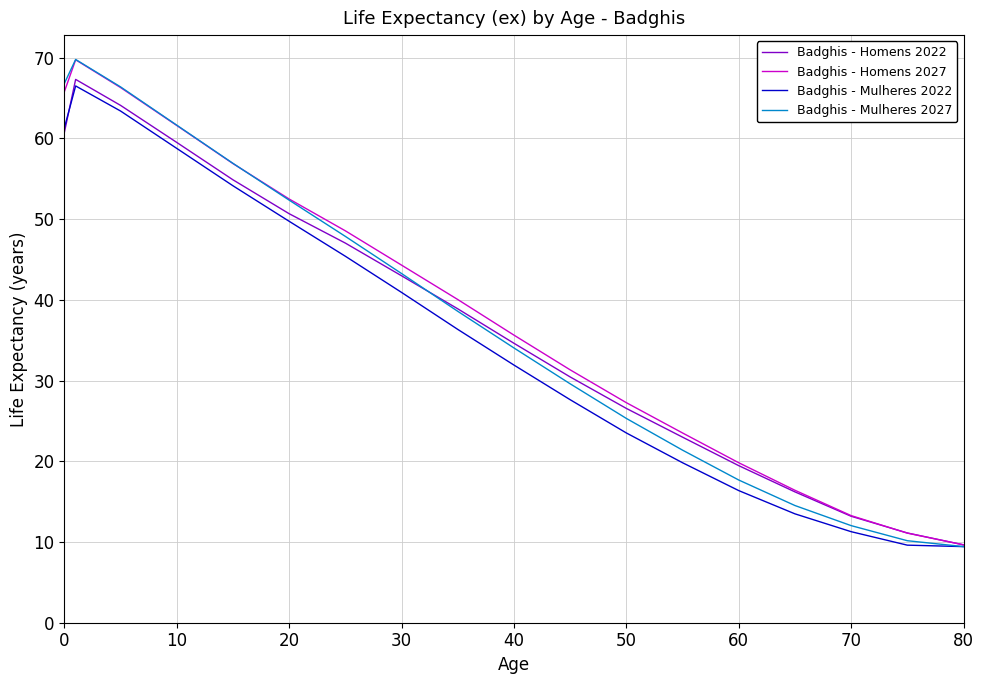

What is the greatest value displayed?

69.8